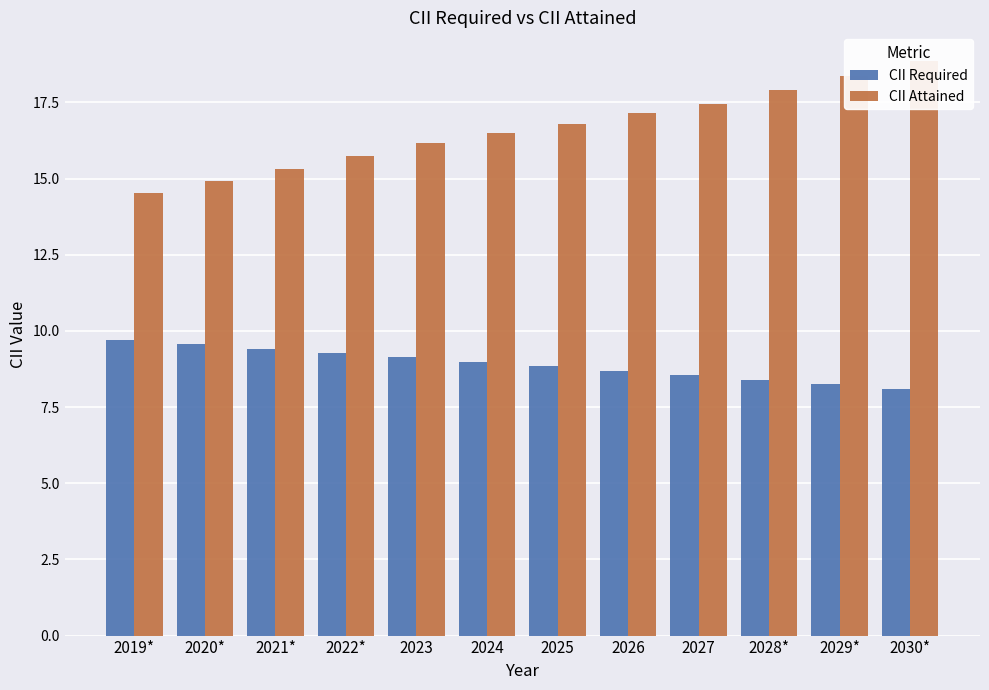

What is the approximate value of CII Attained at 2025?

16.8